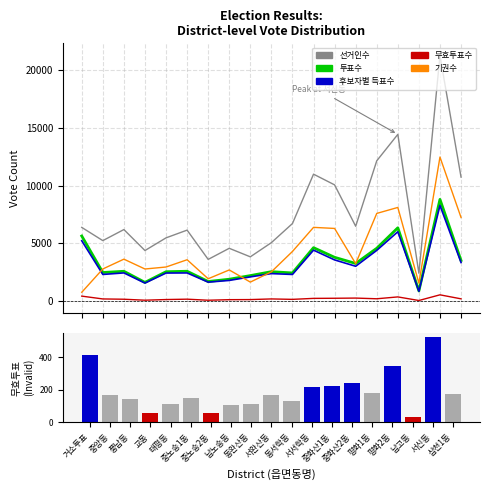

What is the difference between the 기권수 values at 거소투표 and 남고동?

787